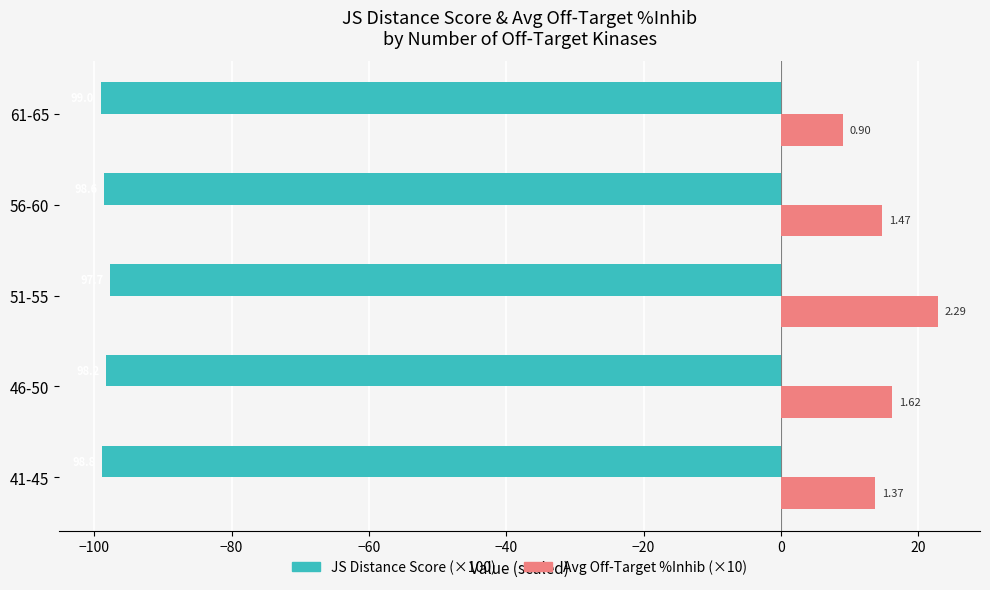

What are all the series names shown in the legend?

JS Distance Score (×100), Avg Off-Target %Inhib (×10)